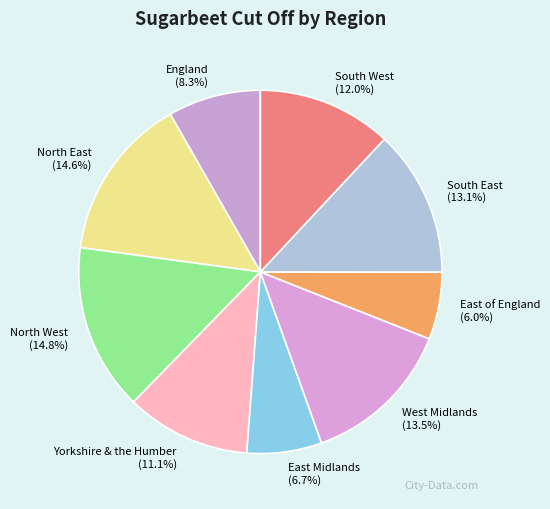

True or false: East Midlands accounts for 22% of the total.

False